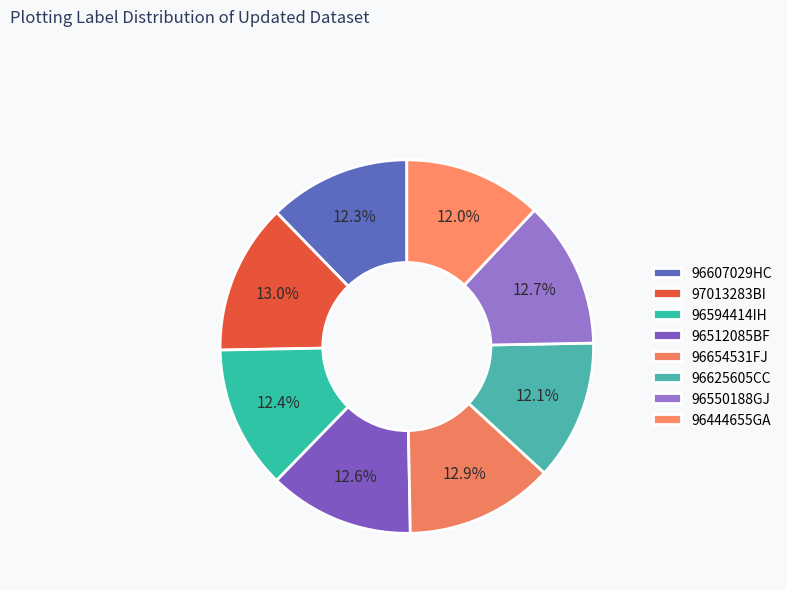

Count the number of slices in the pie.

8